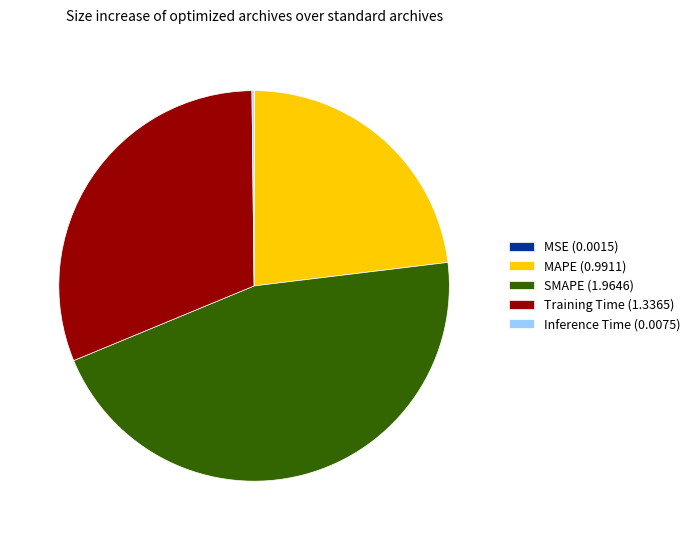

Does MAPE (0.9911) represent more than half of the total?

No